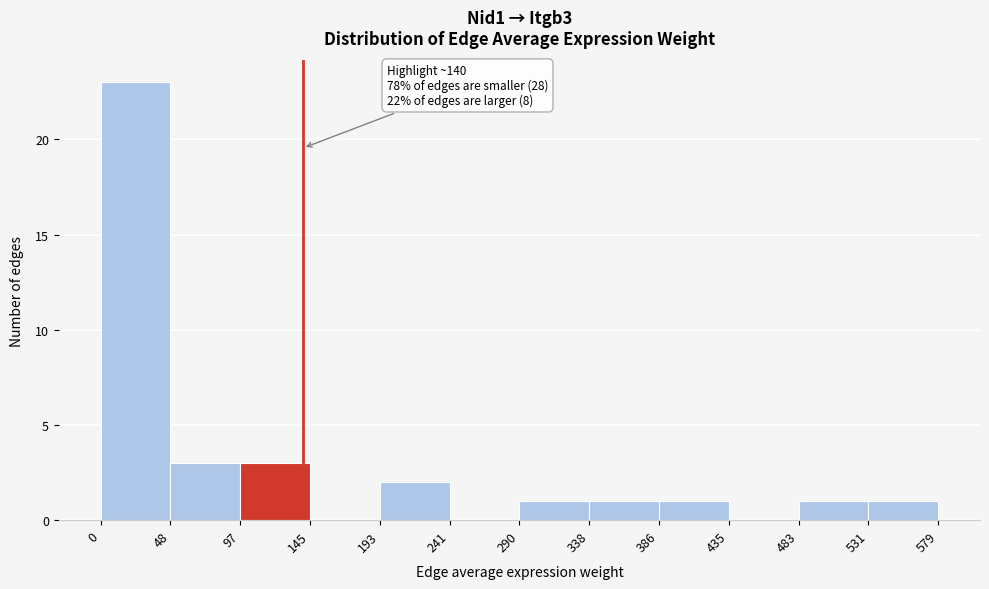

Over which range of the x-axis is the bar tallest?

0 to 48